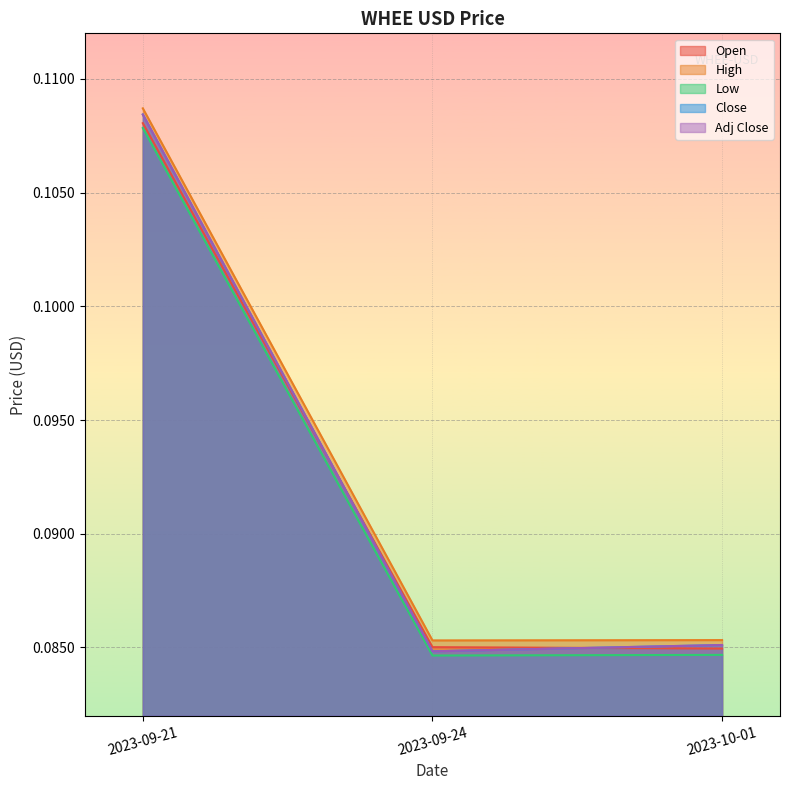

What is the value of the Open point at the 1st from the left?

0.1